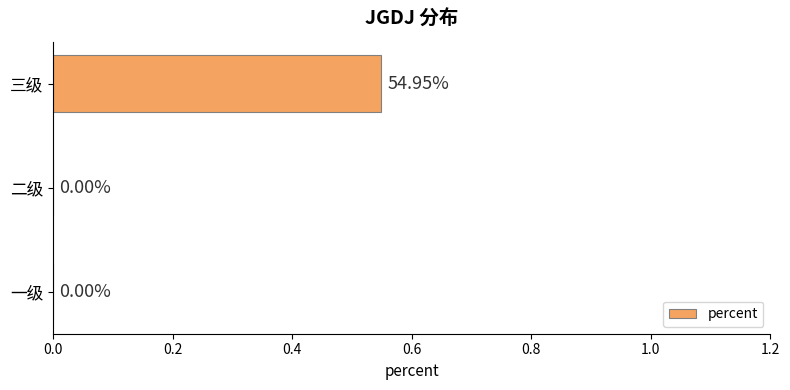

Which category has the highest value across all series?

三级